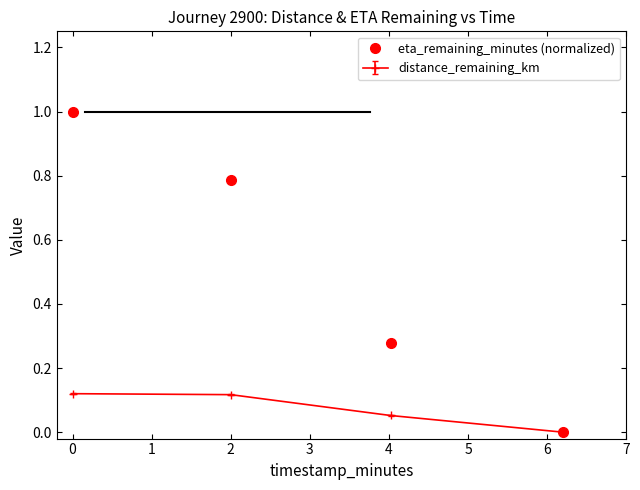

How many distinct data groups are displayed?

2